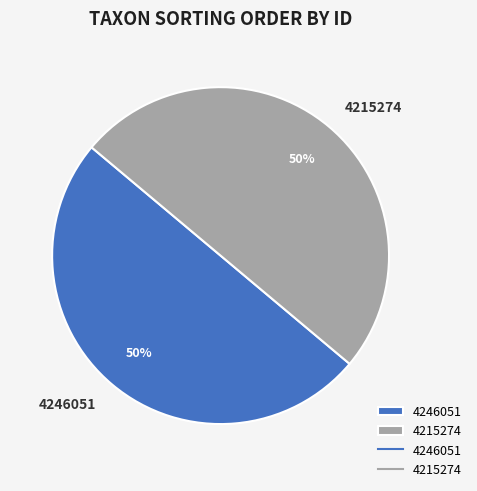

Approximately how many times larger is the value at 4246051 compared to 4215274?

1.0